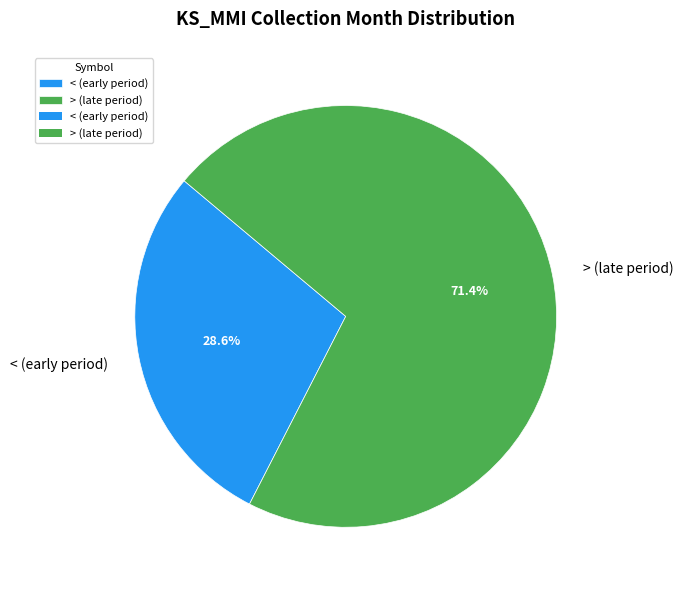

What is the largest slice in the pie chart?

> (late period)